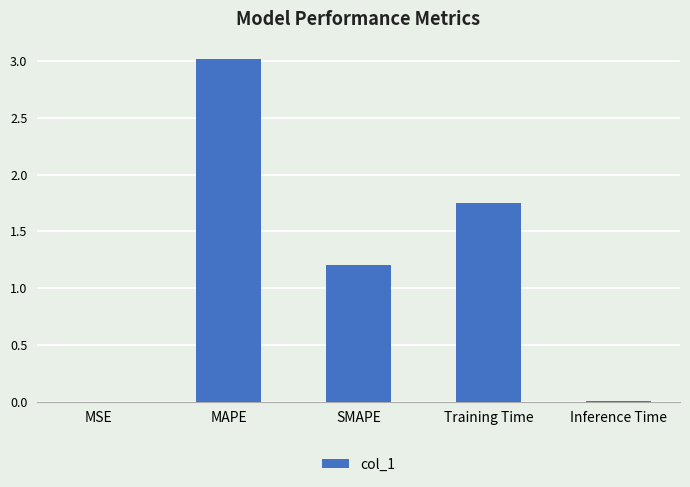

At which label does the data first exceed 1?

MAPE